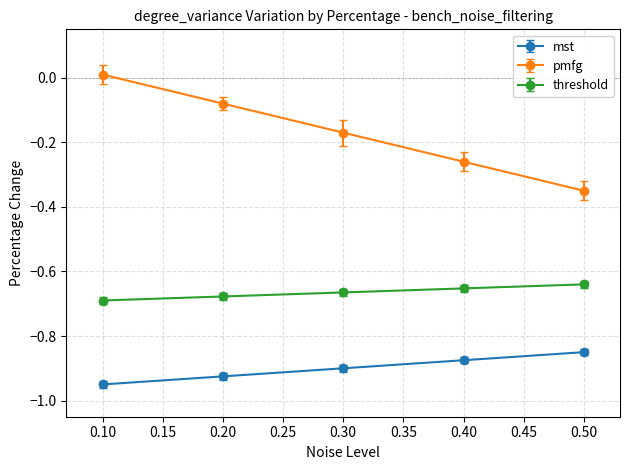

The threshold series shows -0.7 at 0.20. True or false?

True